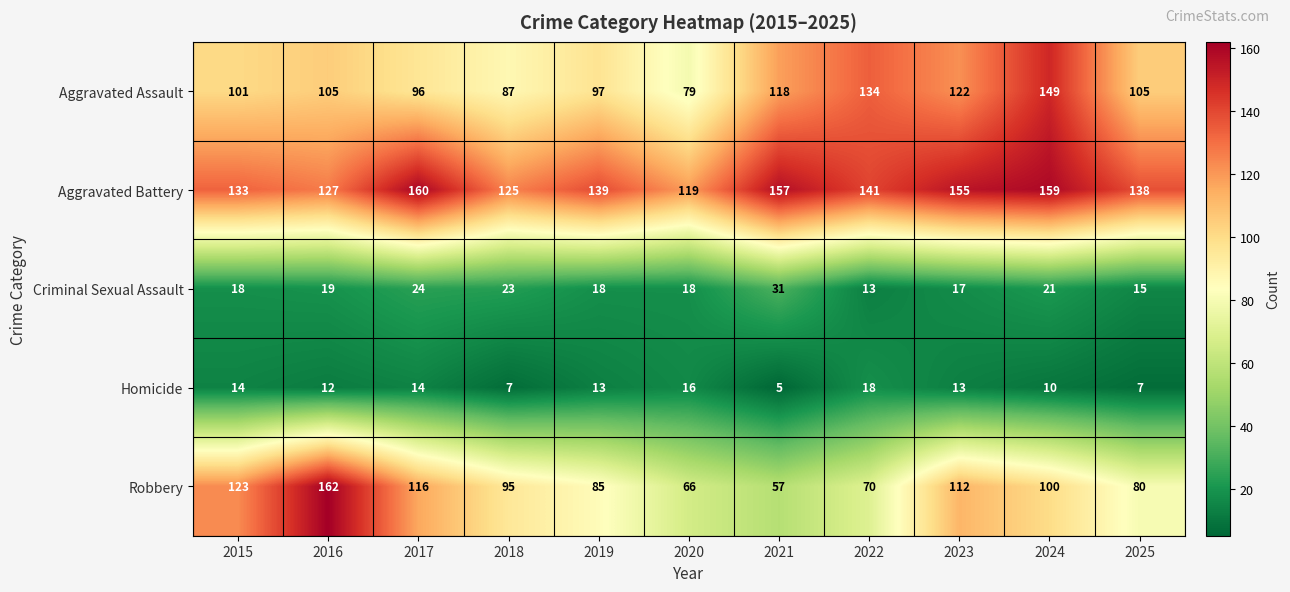

Rank the categories by Aggravated Battery value from lowest to highest.

2020, 2018, 2016, 2015, 2025, 2019, 2022, 2023, 2021, 2024, 2017